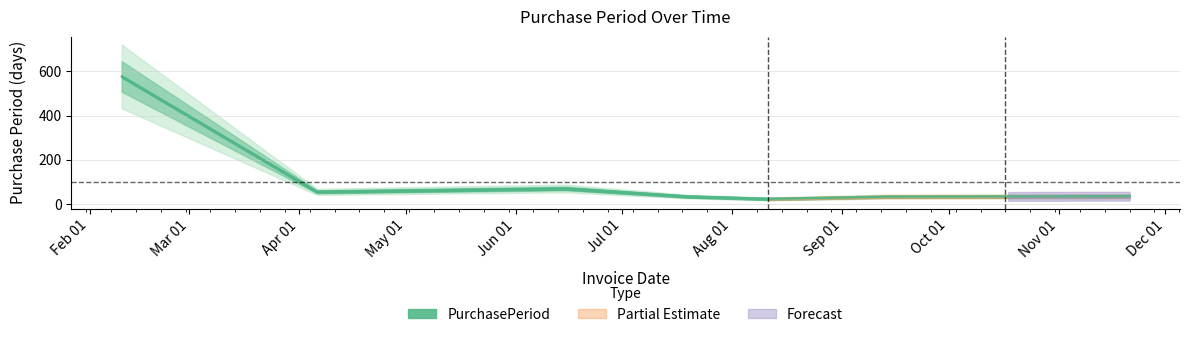

What is the change in value from 2017-08-11 to 2017-10-17?

+11